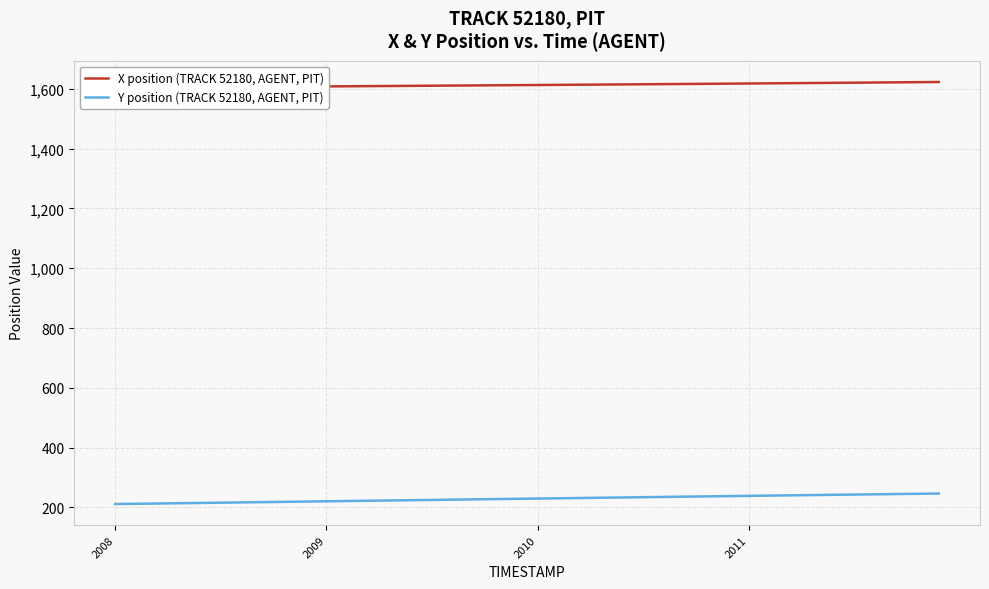

What are all the series names shown in the legend?

X position (TRACK 52180, AGENT, PIT), Y position (TRACK 52180, AGENT, PIT)